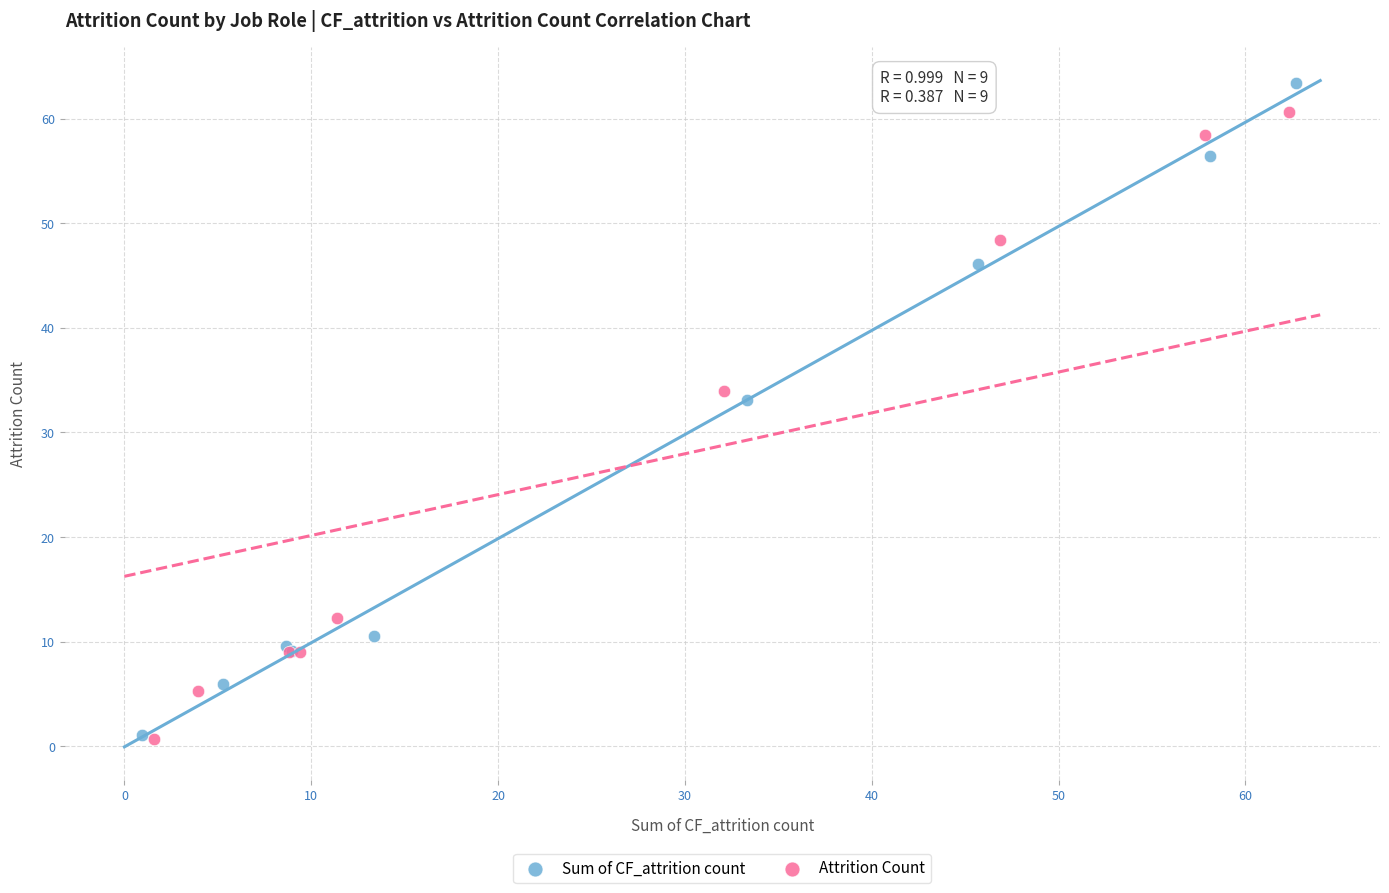

Which series has the largest Y range (max minus min)?

Sum of CF_attrition count